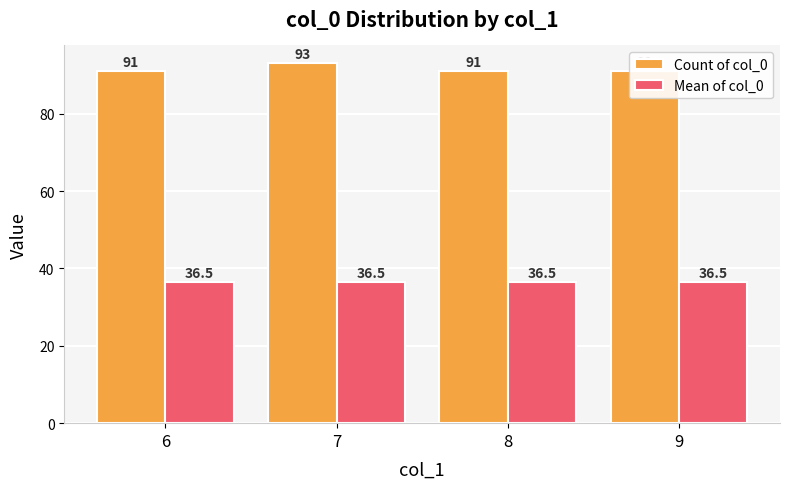

What is the greatest value displayed?

93.0